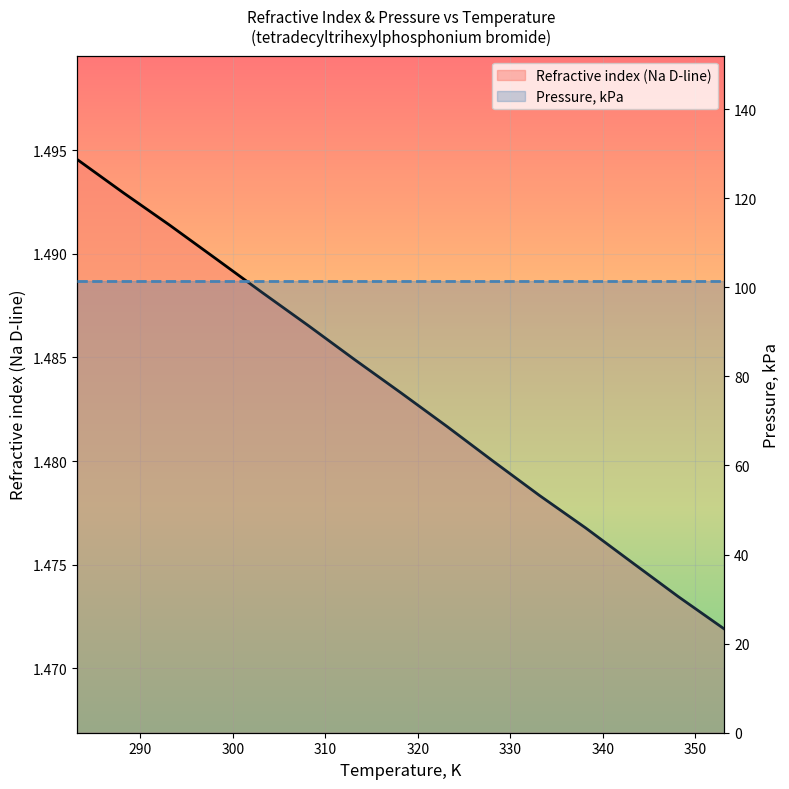

Which series has the largest total across all categories?

Pressure, kPa